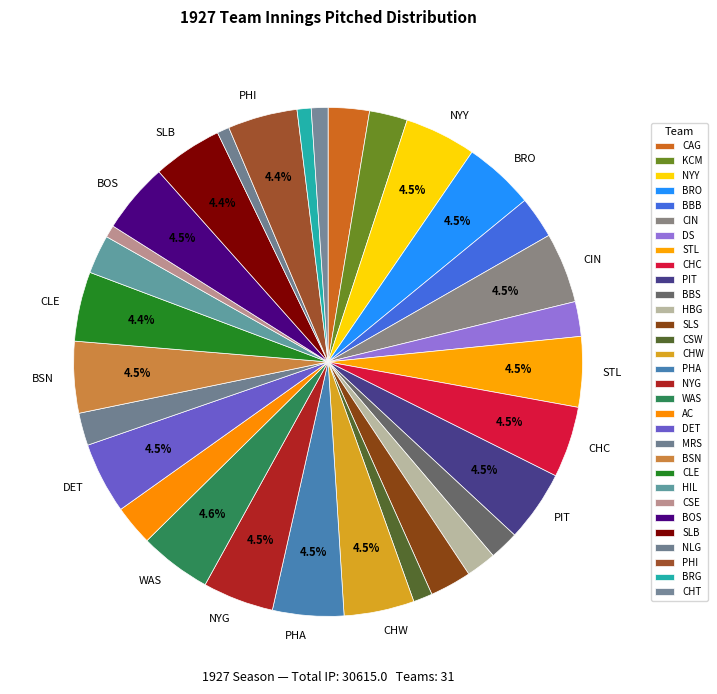

To the nearest percent, what is the difference between the largest and smallest slice percentages?

4%